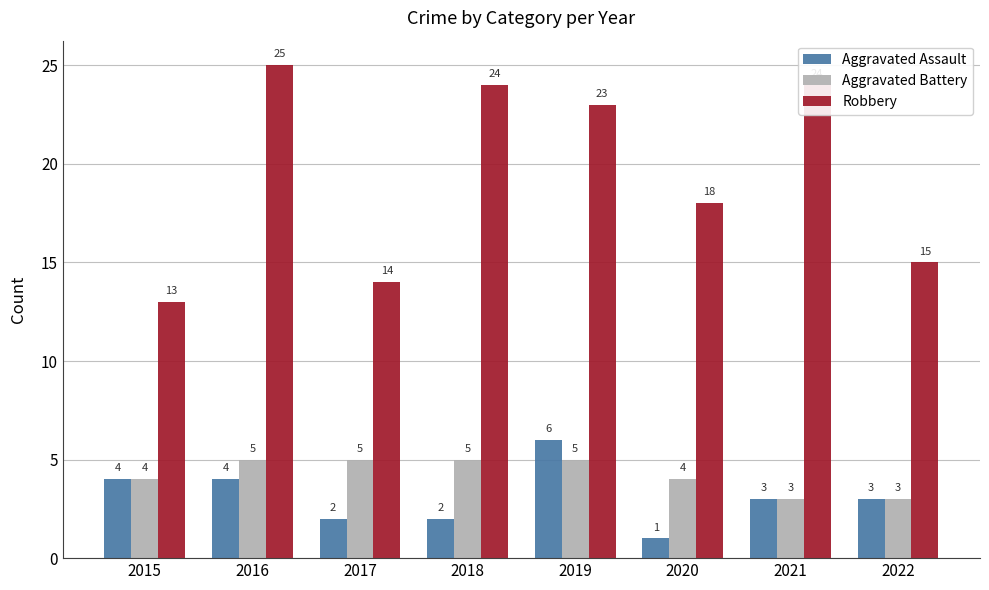

The value of Aggravated Battery at 2021 is 3. True or false?

True